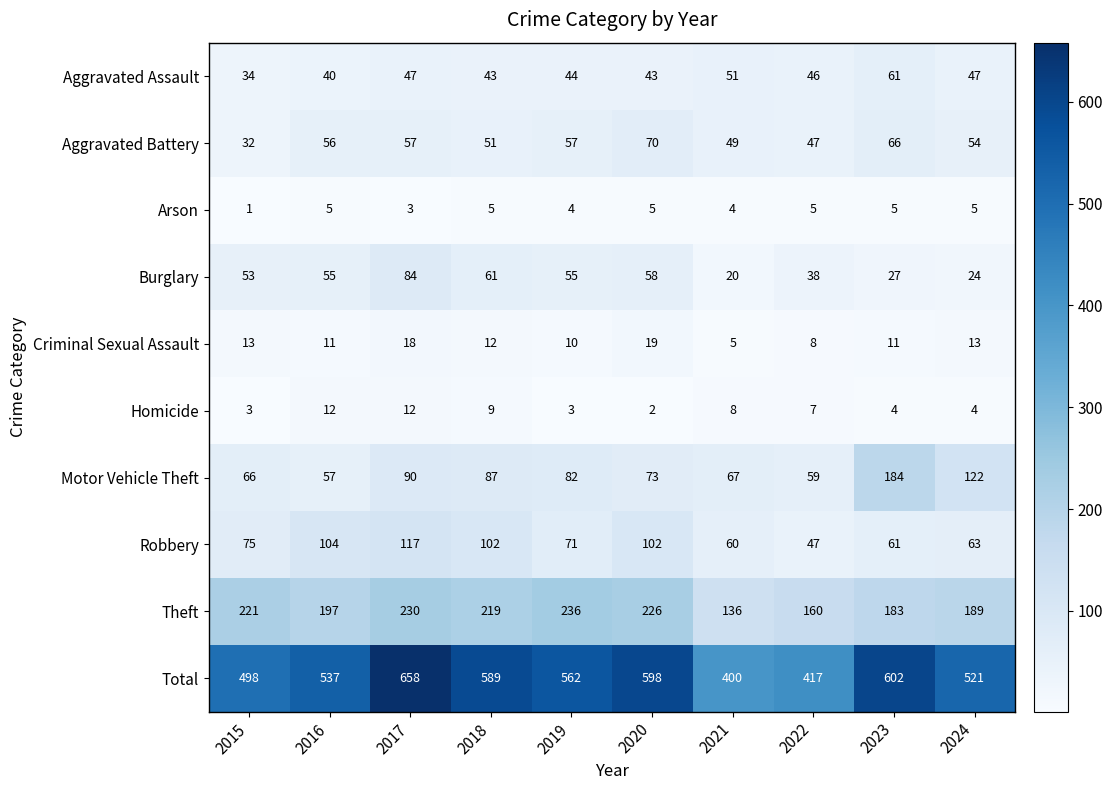

What is the smallest value displayed?

1